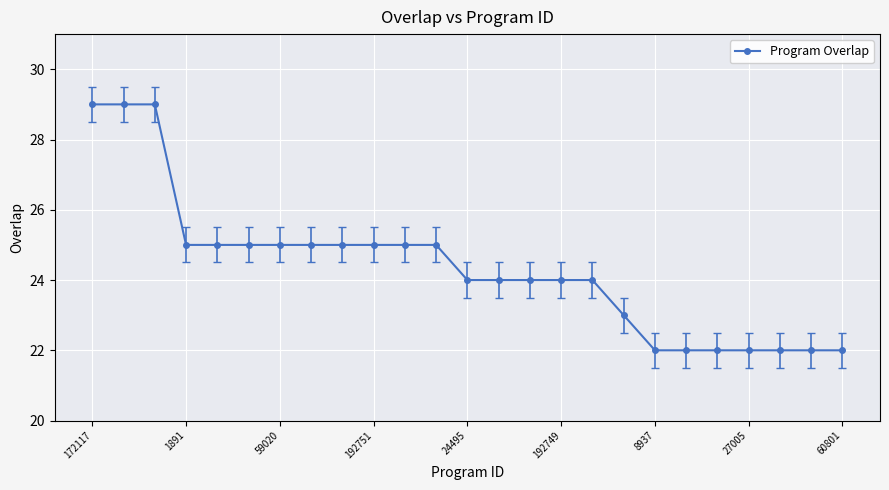

What is the maximum value shown in the chart?

29